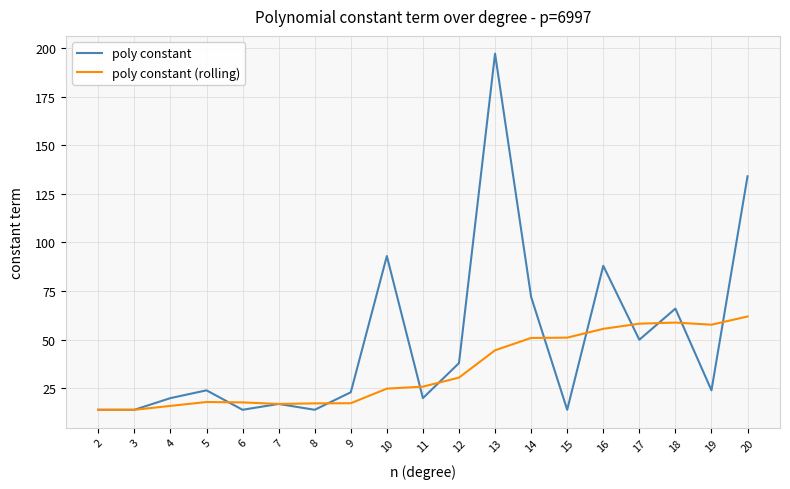

Does the chart have visible grid lines?

Yes